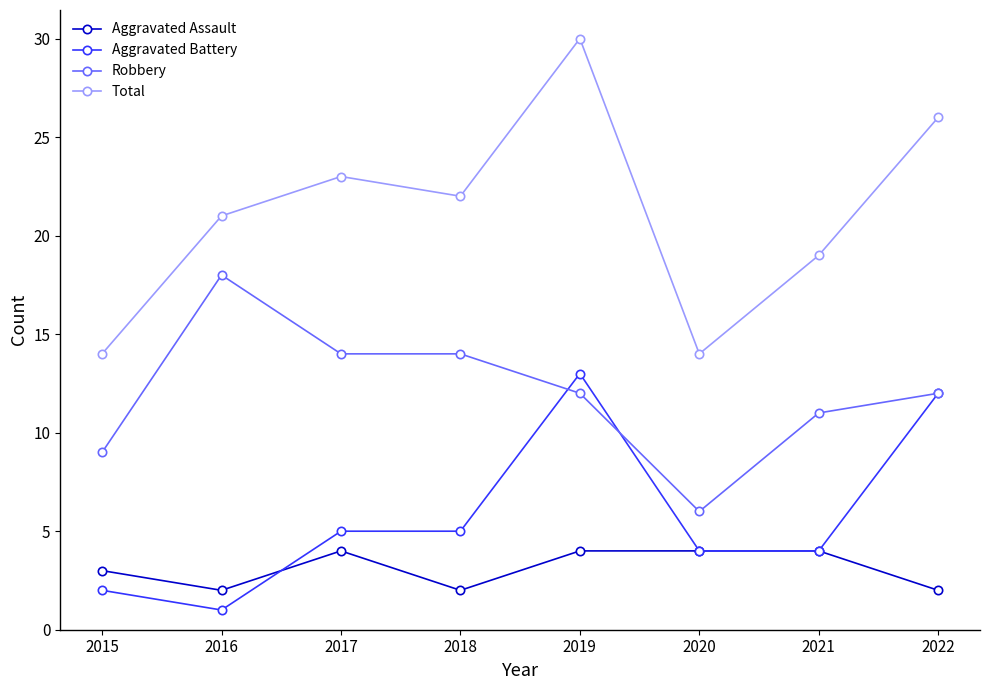

What is the sum of all Total values?

169